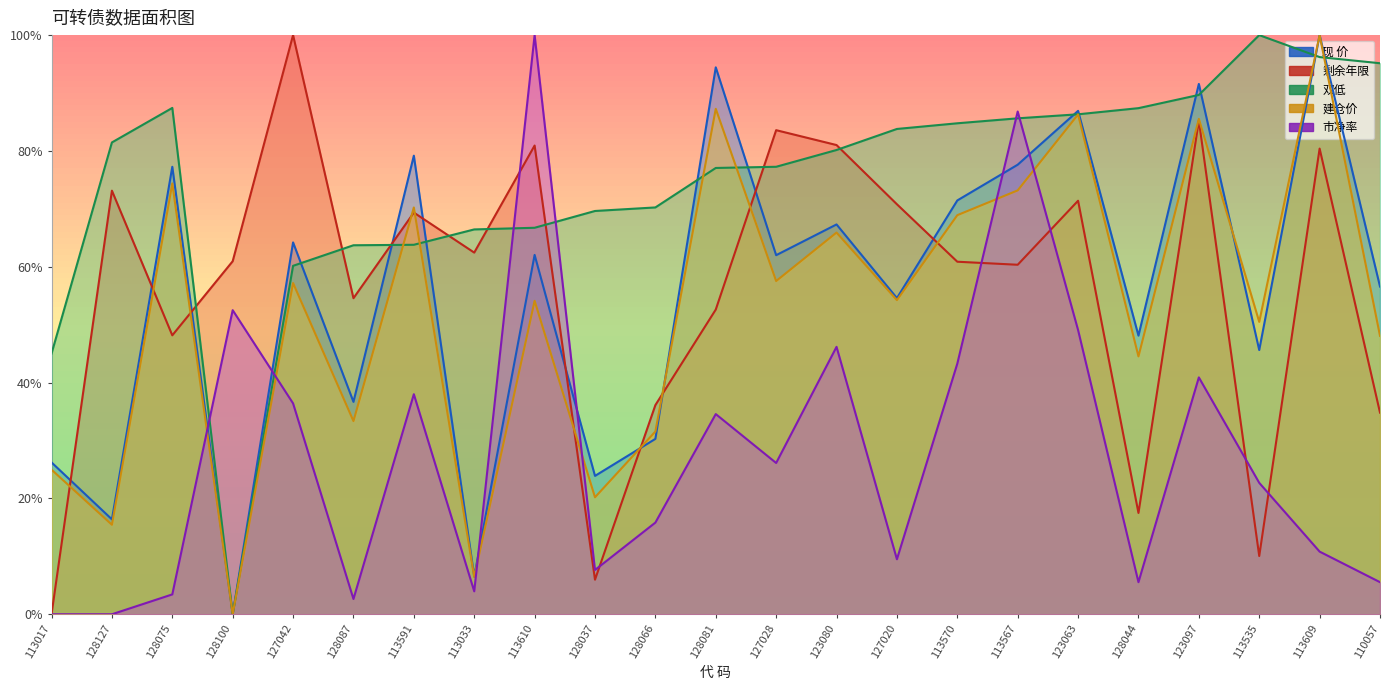

How many times do 市净率 and 剩余年限 cross each other?

6